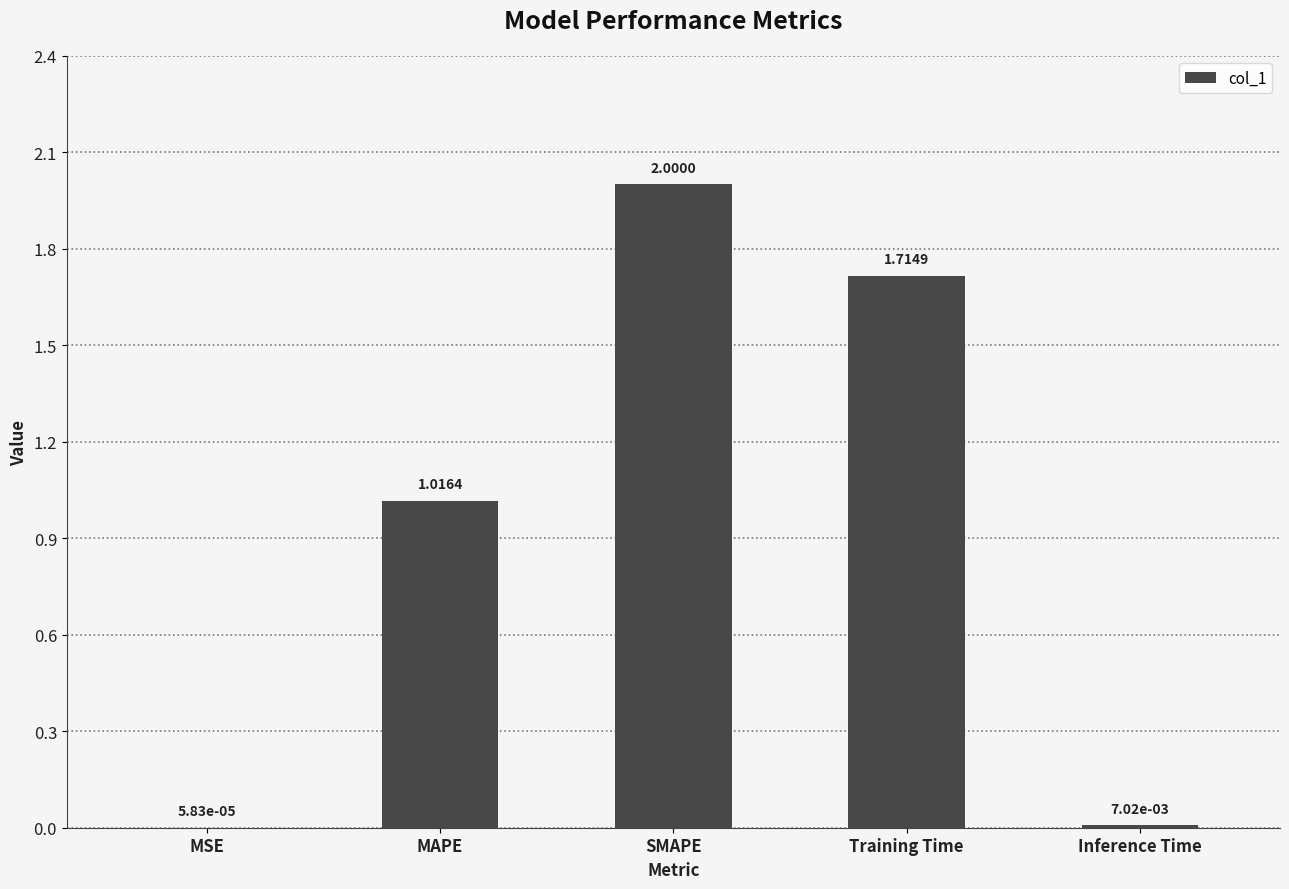

At which category does the chart reach its peak across all series?

SMAPE